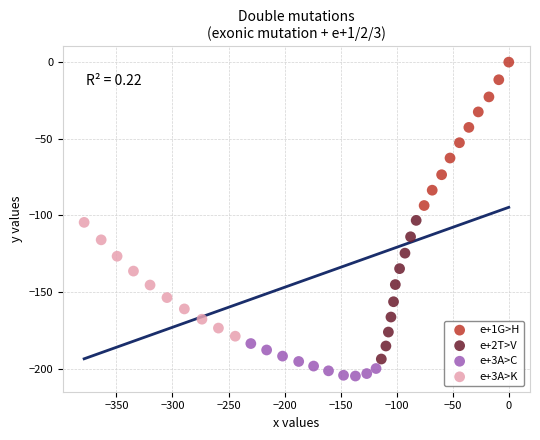

Which series contains the lowest Y value?

e+3A>C